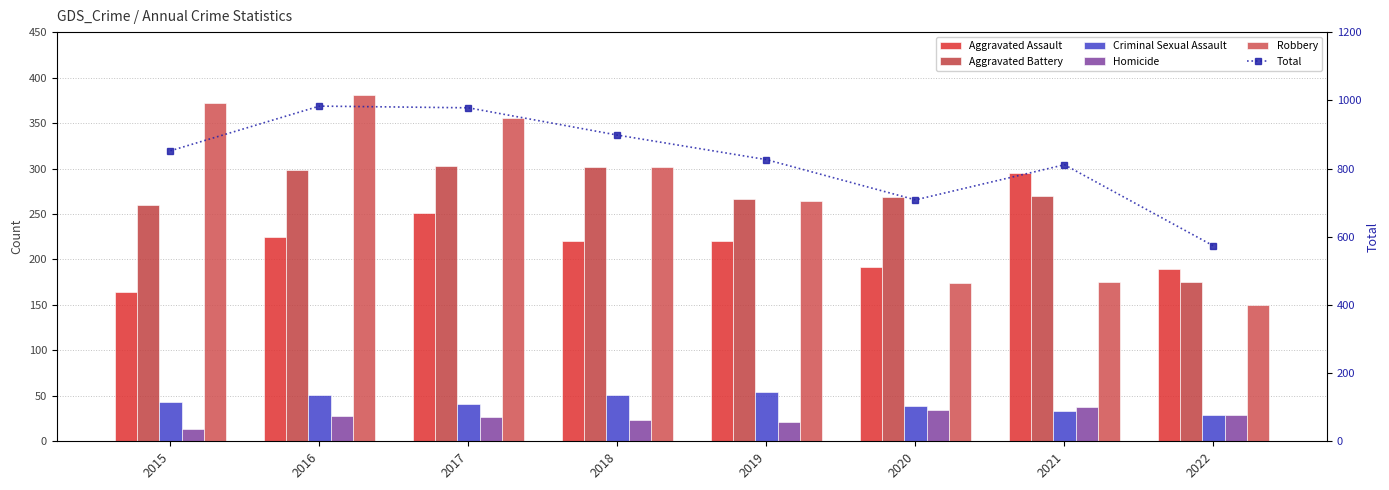

At which label does Total reach its peak?

2016